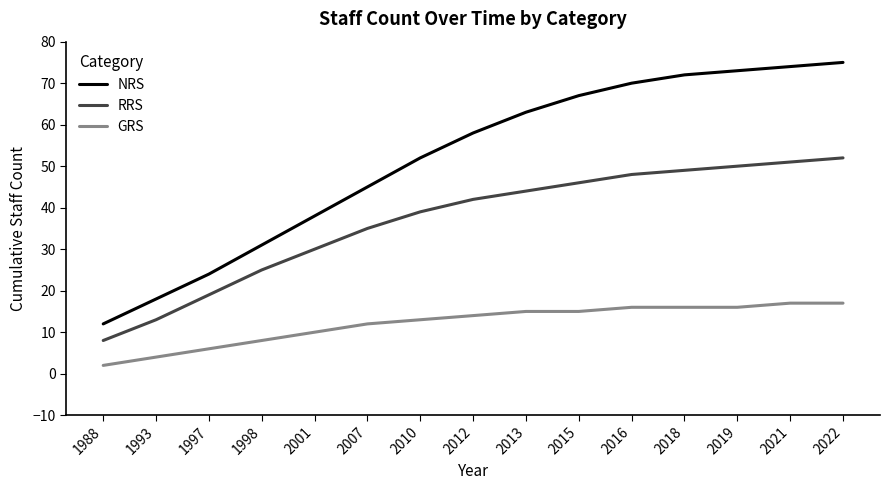

Does the chart have visible grid lines?

No